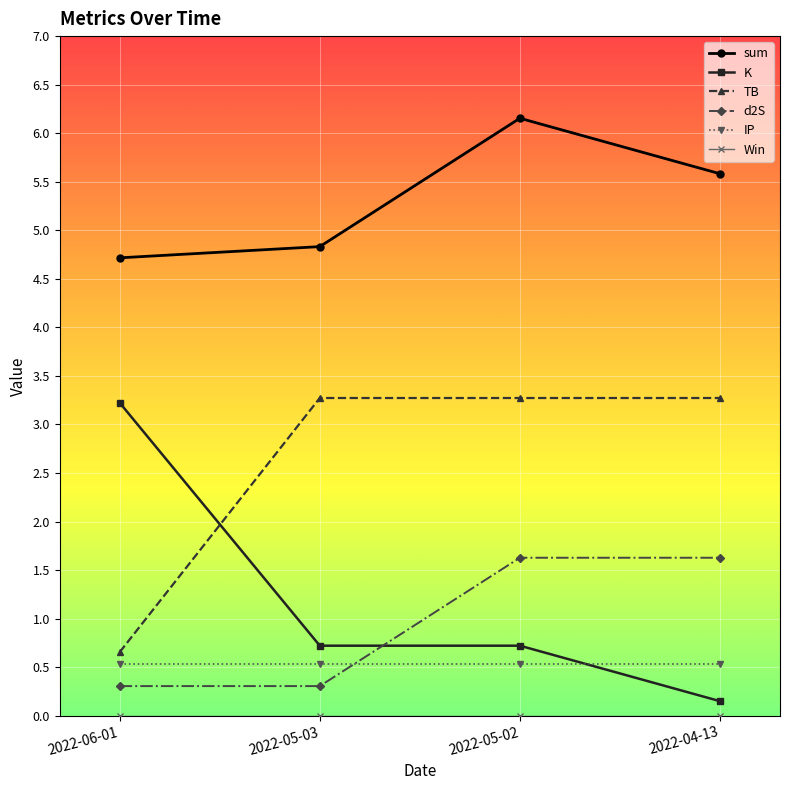

Which series has the largest total across all categories?

sum